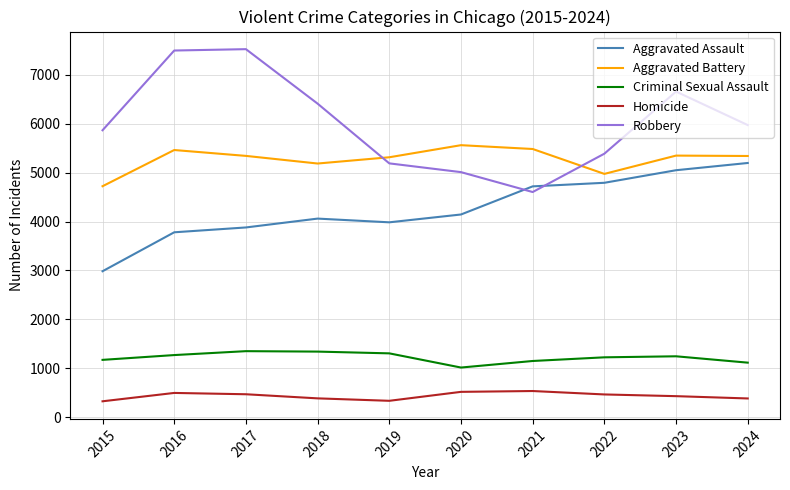

True or false: Aggravated Battery and Aggravated Assault intersect in this chart.

False